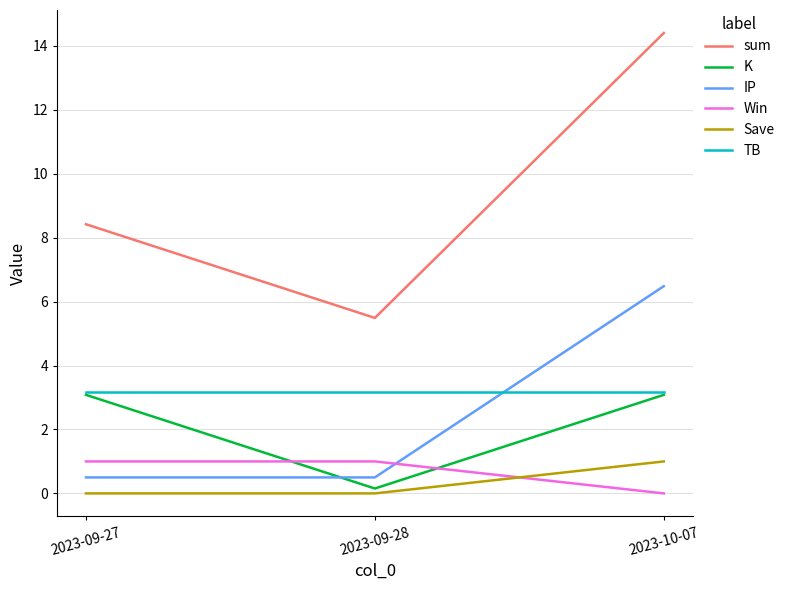

What is the maximum value for K?

3.1